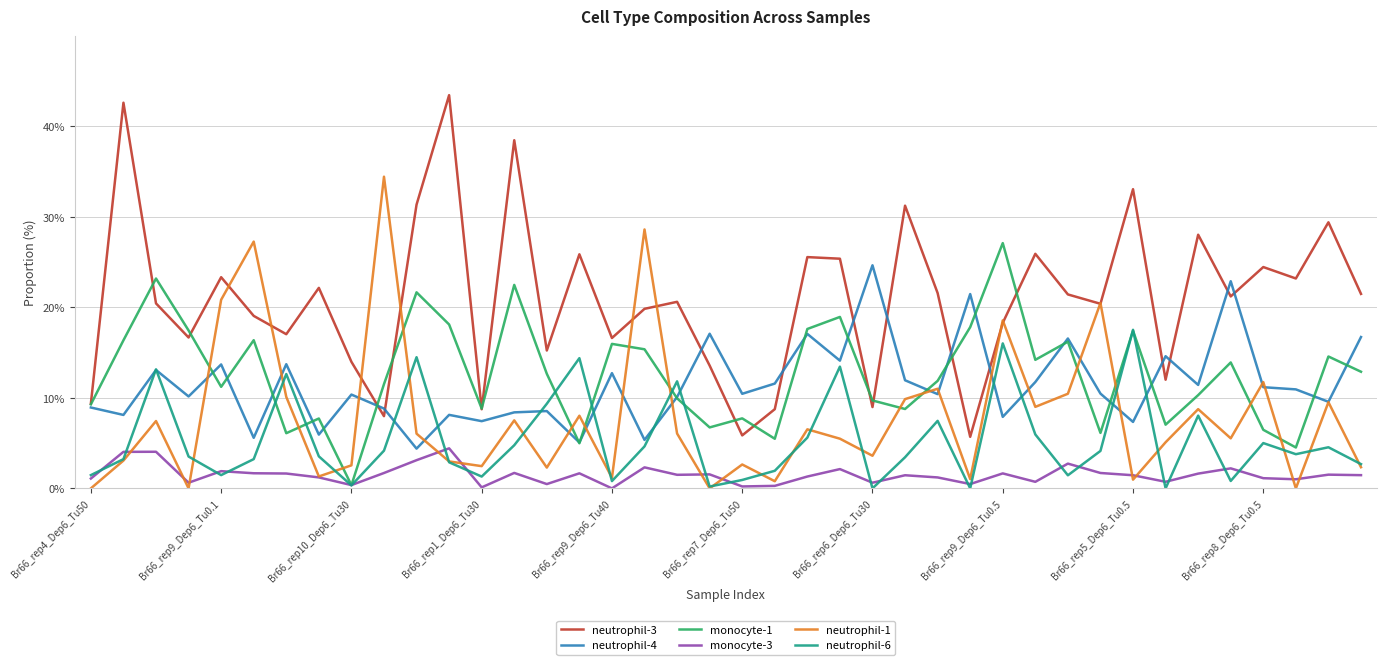

True or false: neutrophil-6 and neutrophil-3 cross at least once.

False